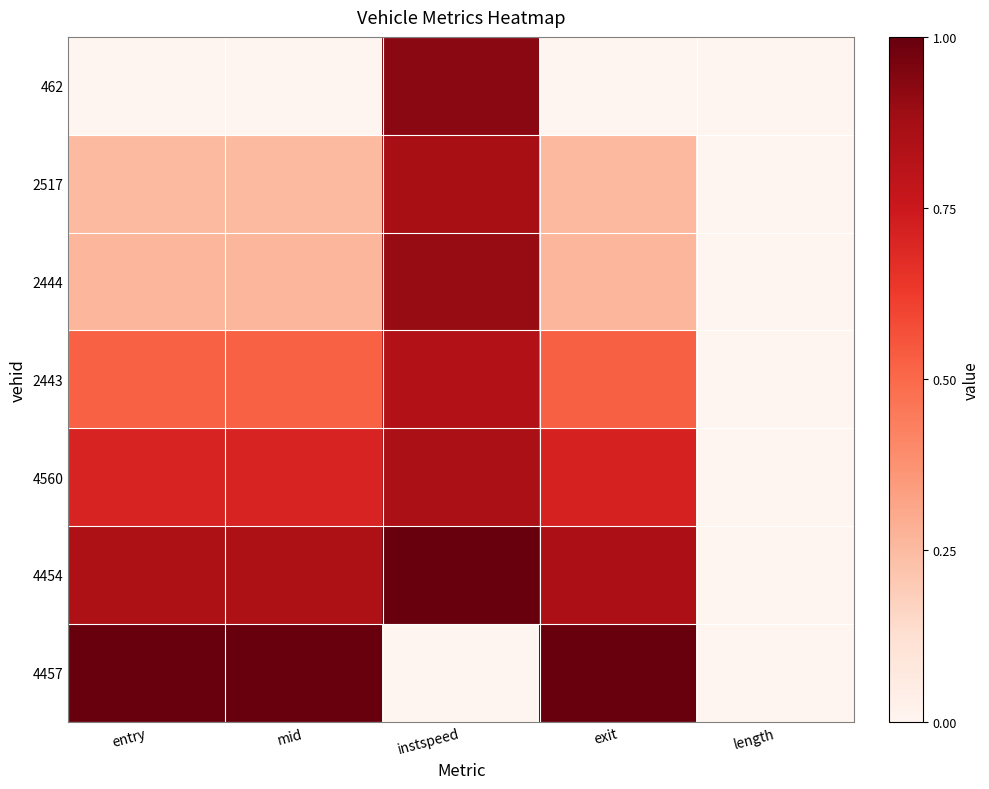

Which has a higher value, instspeed or exit?

instspeed